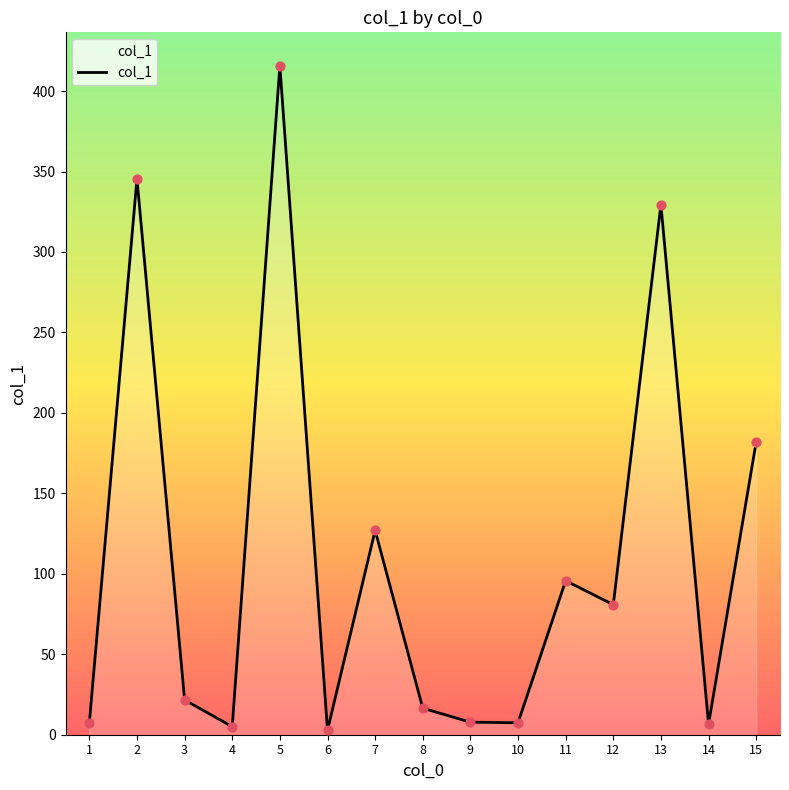

Approximately how many times larger is the value at 9 compared to 6?

2.8